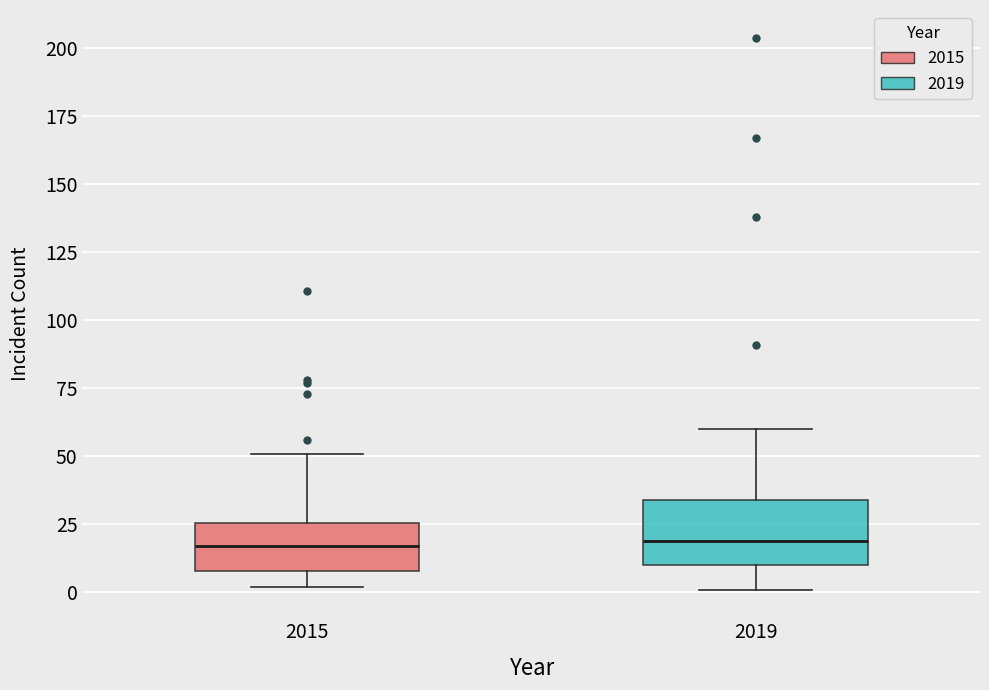

Reading left to right, transcribe this box plot: for each box, give where its median line is, the range the box spans, and where its two whiskers end, as read against the y-axis. The values are not printed on the chart, so give them approximately, as read against the axis.

2015: median 15, box 10 to 25, whiskers 0 to 50
2019: median 20, box 10 to 35, whiskers 0 to 60